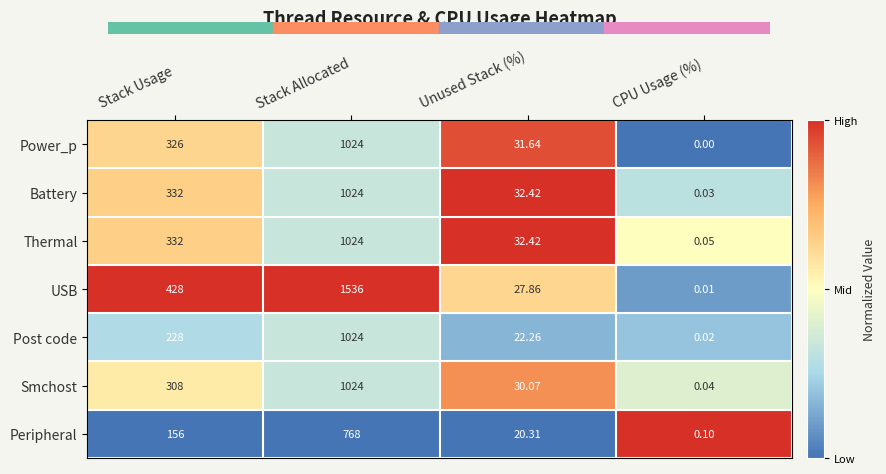

Where is Smchost nearest to the value 512?

Stack Usage